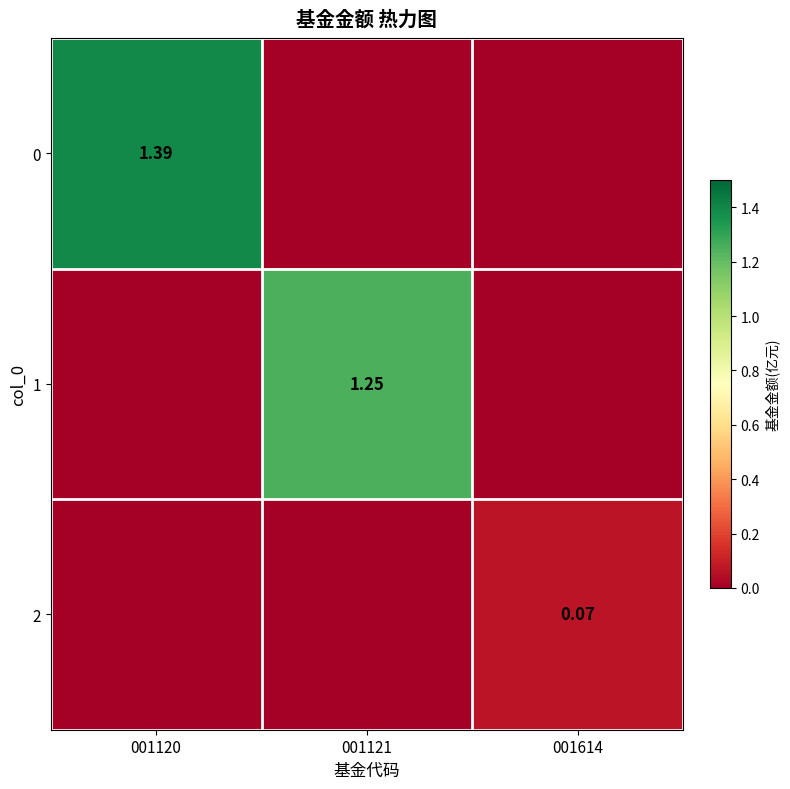

At which category is the sum across all series the highest?

001120